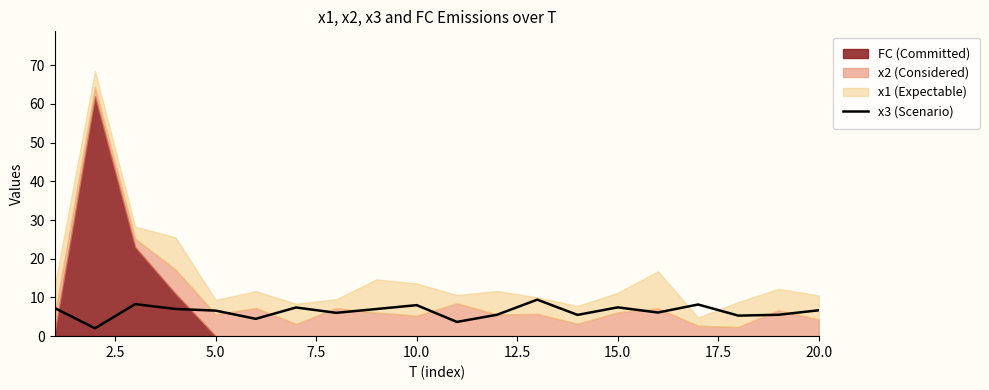

What is the highest value of the x3 (Scenario) series?

9.4